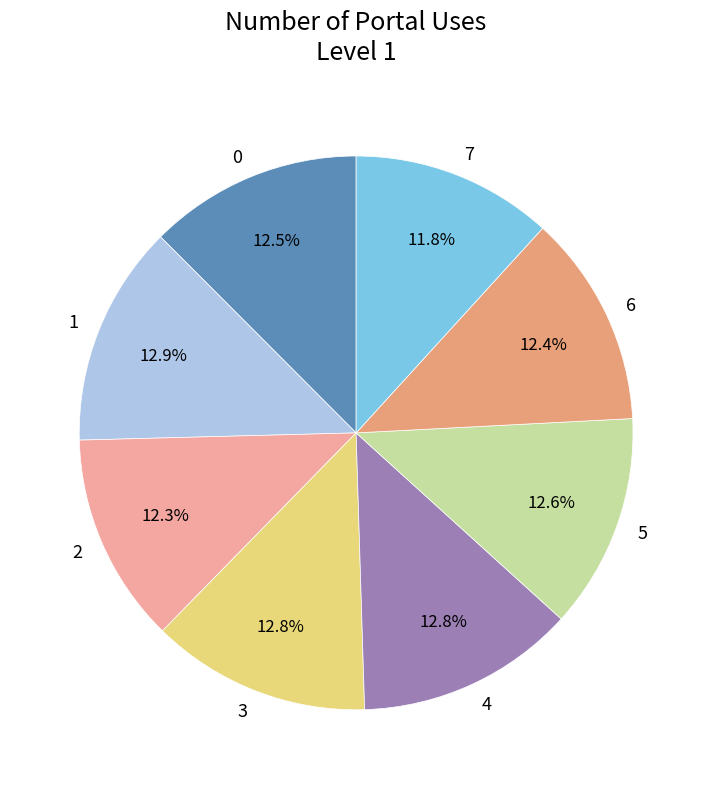

Does any single category account for the majority?

No